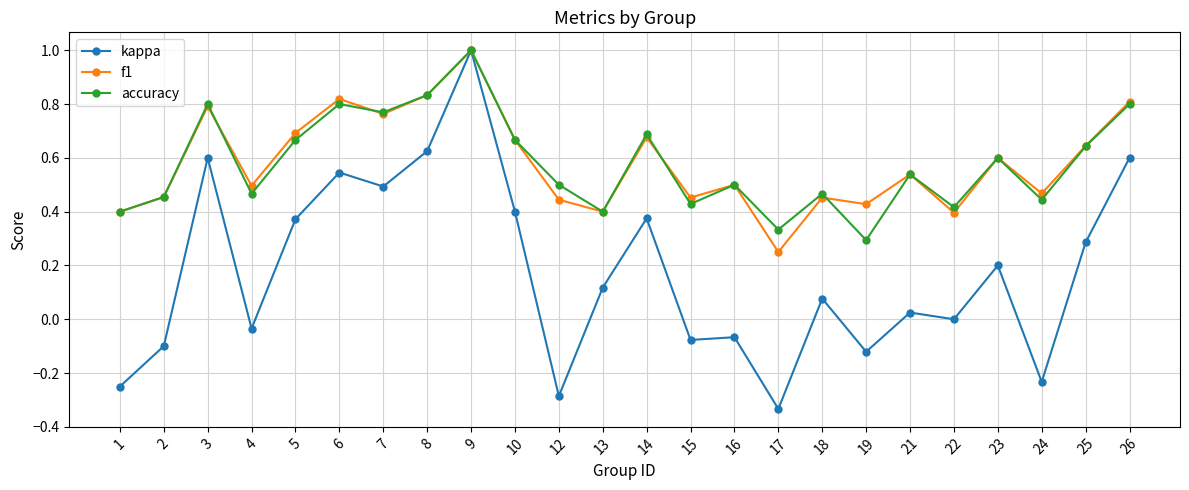

At which category does the chart reach its peak across all series?

9